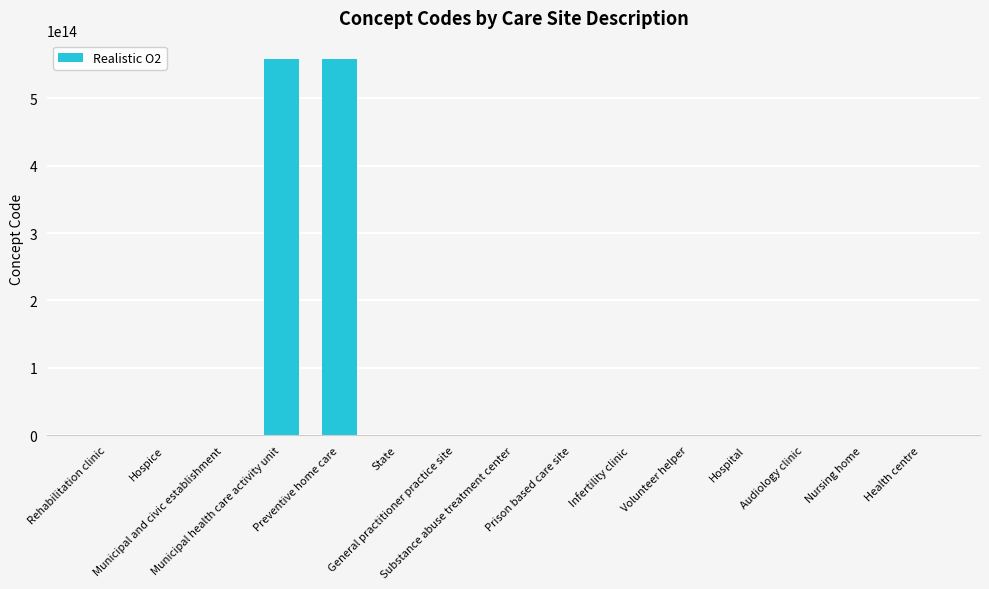

At which label is the value closest to 278950510041553?

Municipal health care activity unit